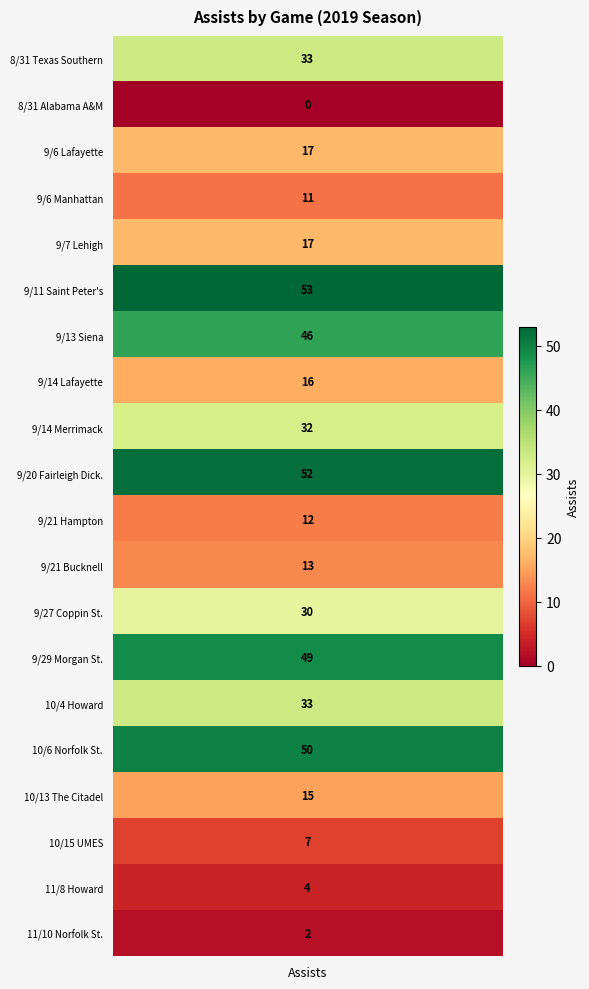

Reading left to right, extract all data points from this chart.

values=33	1=0	2=17	3=11	4=17	5=53	6=46	7=16	8=32	9=52	10=12	11=13	12=30	13=49	14=33	15=50	16=15	17=7	18=4	19=2